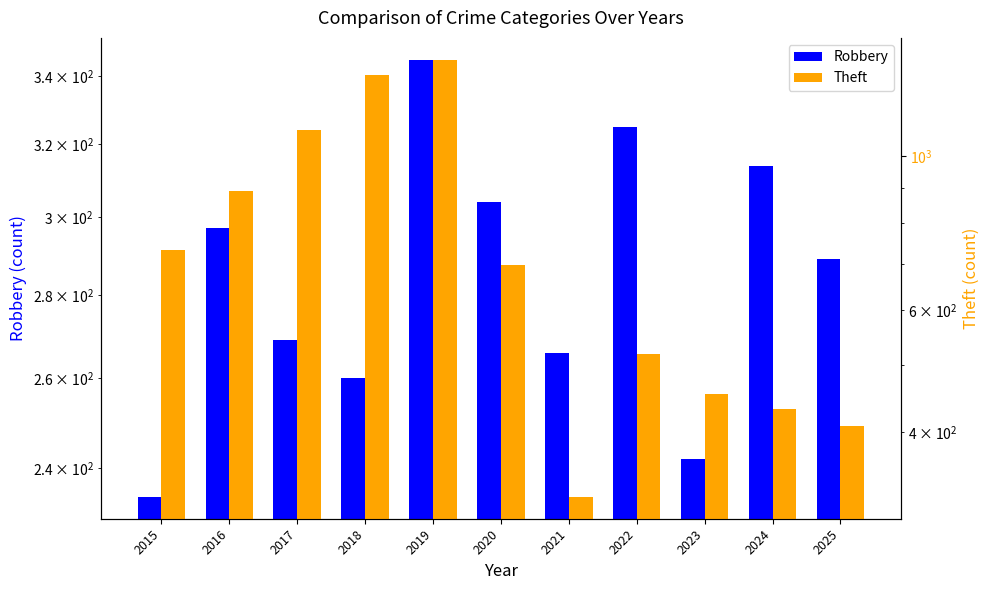

What are all the series names shown in the legend?

Robbery, Theft